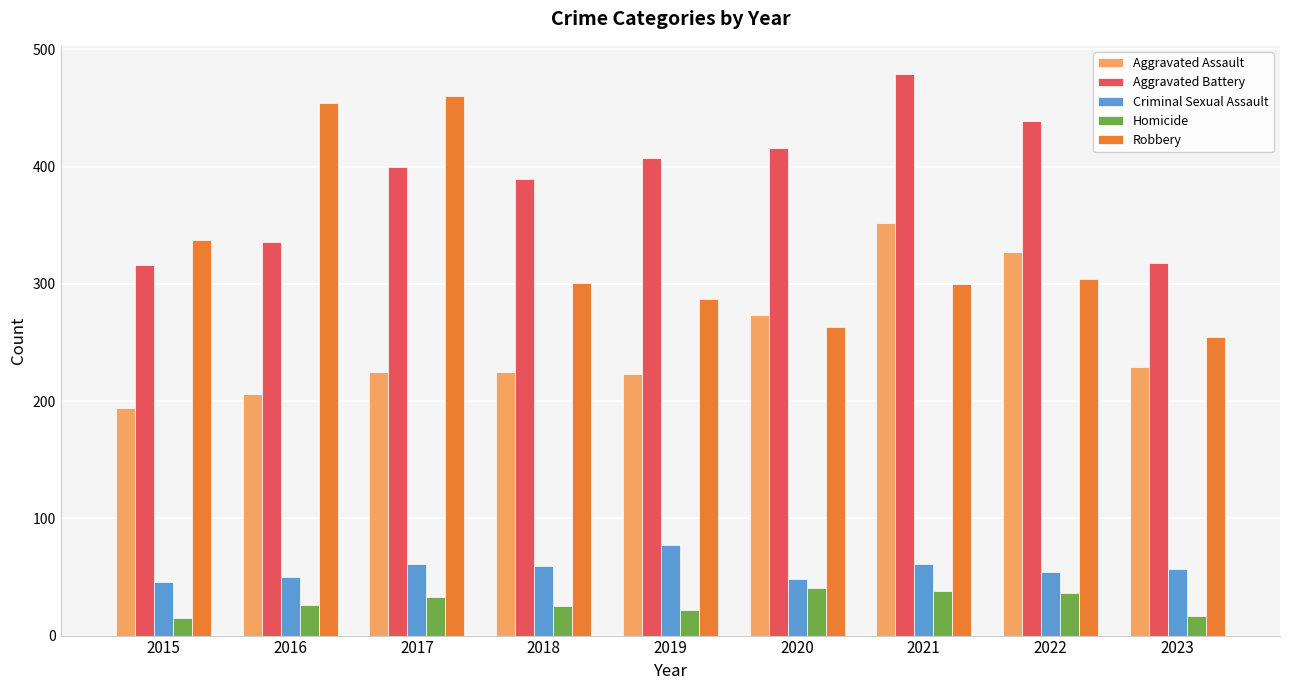

What is the highest value of the Robbery series?

460